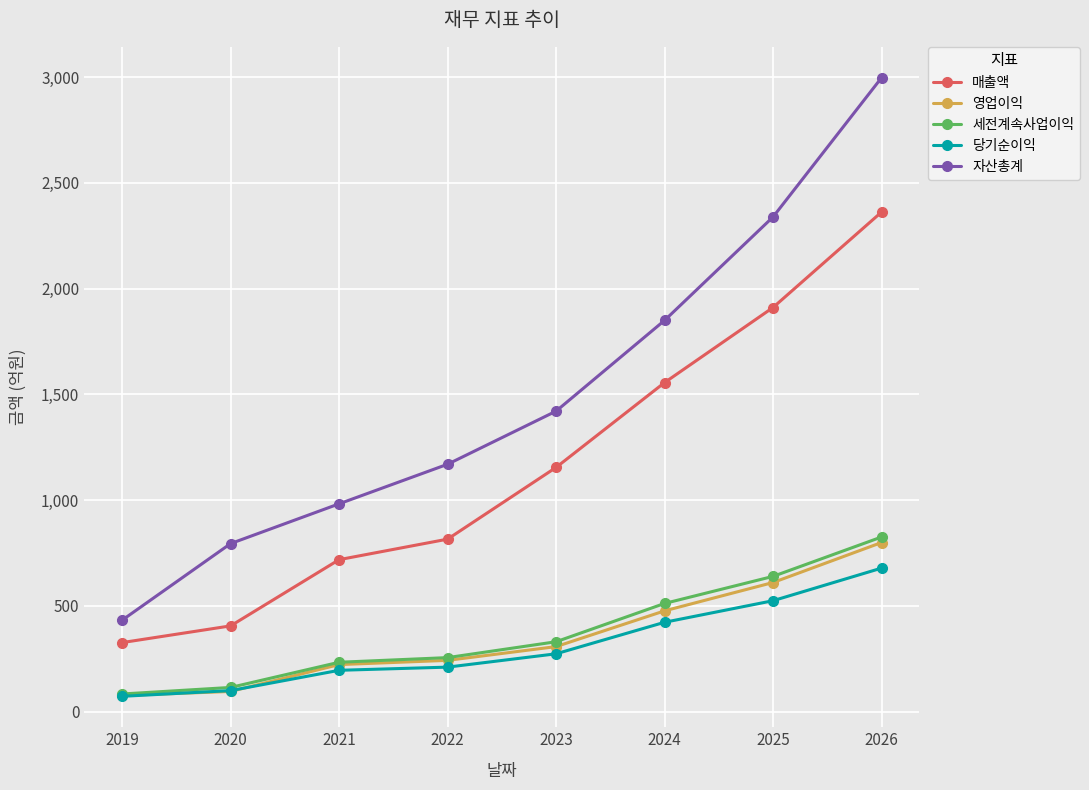

True or false: 매출액 and 자산총계 intersect in this chart.

False